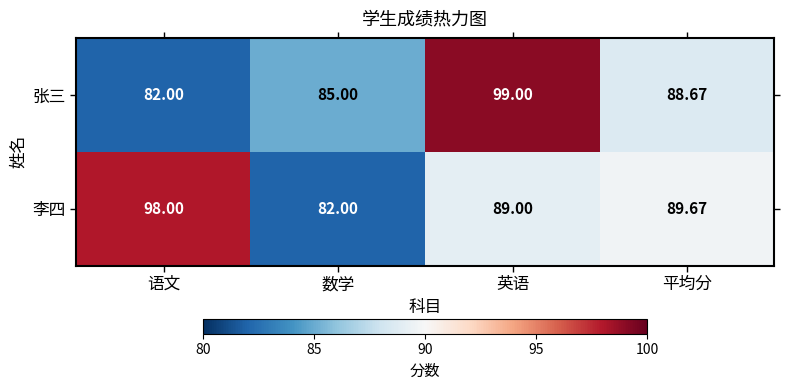

At which category is the sum across all series the highest?

英语